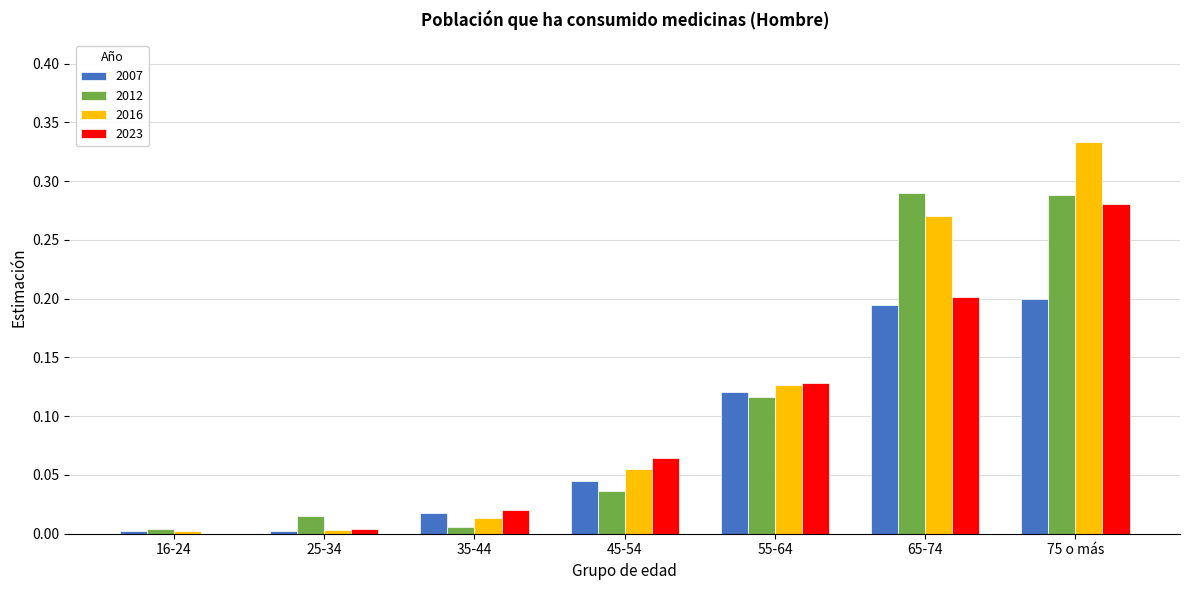

Which category has the highest value across all series?

75 o más